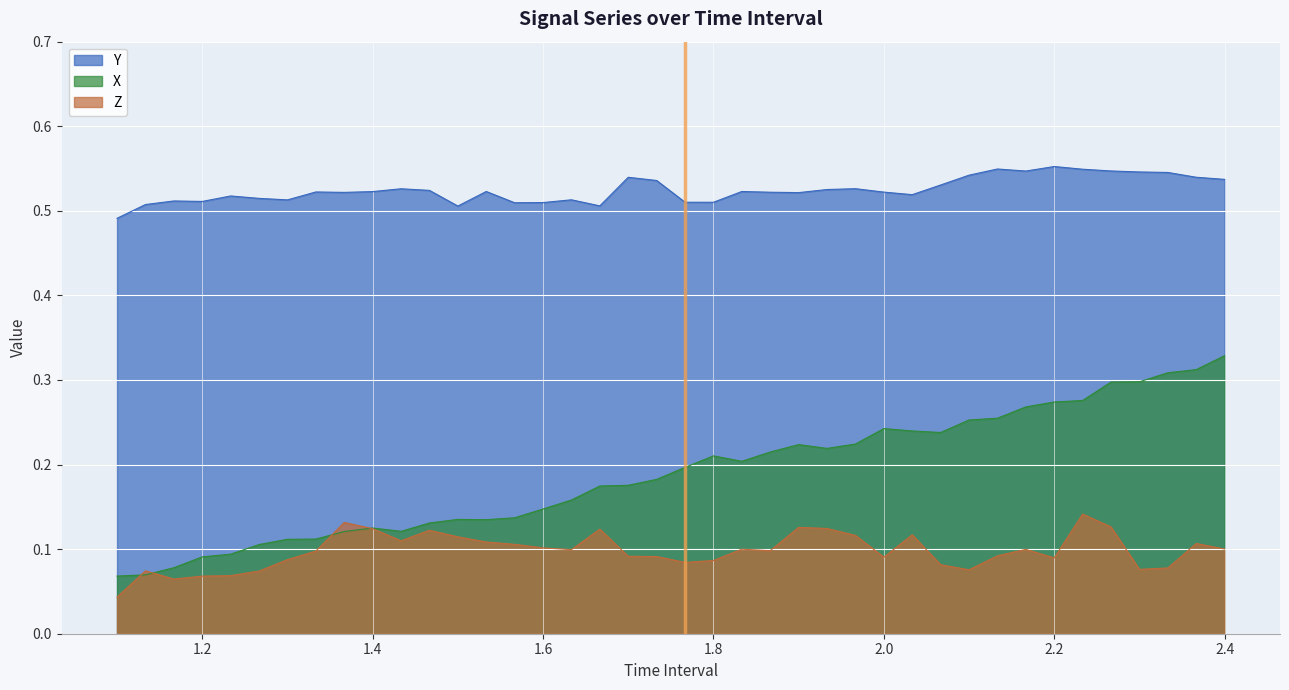

What is the label of the 3rd point from the left?

1.166666666666667